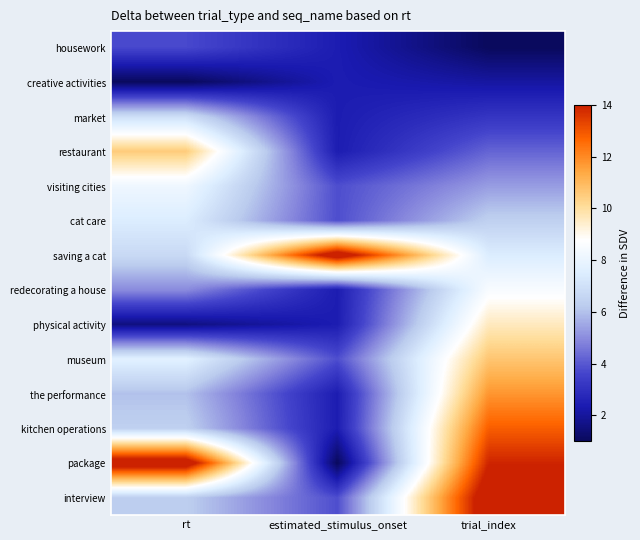

What is the greatest value displayed?

15.0